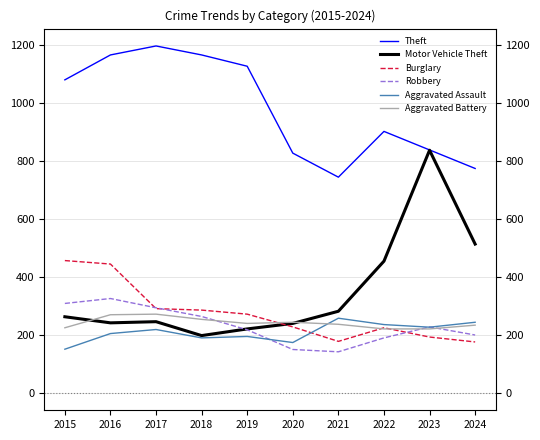

At 2024, list the series in order from largest to smallest.

Theft, Motor Vehicle Theft, Aggravated Assault, Aggravated Battery, Robbery, Burglary